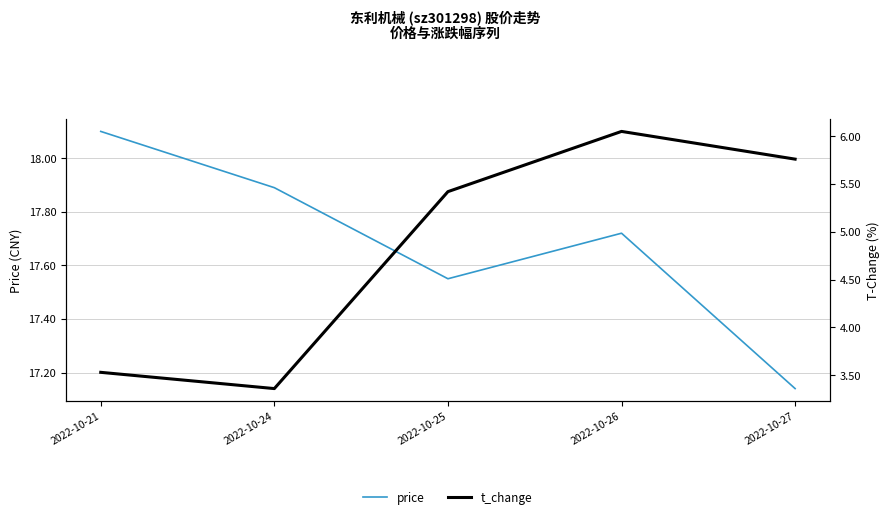

What is the average value of the t_change series?

4.8